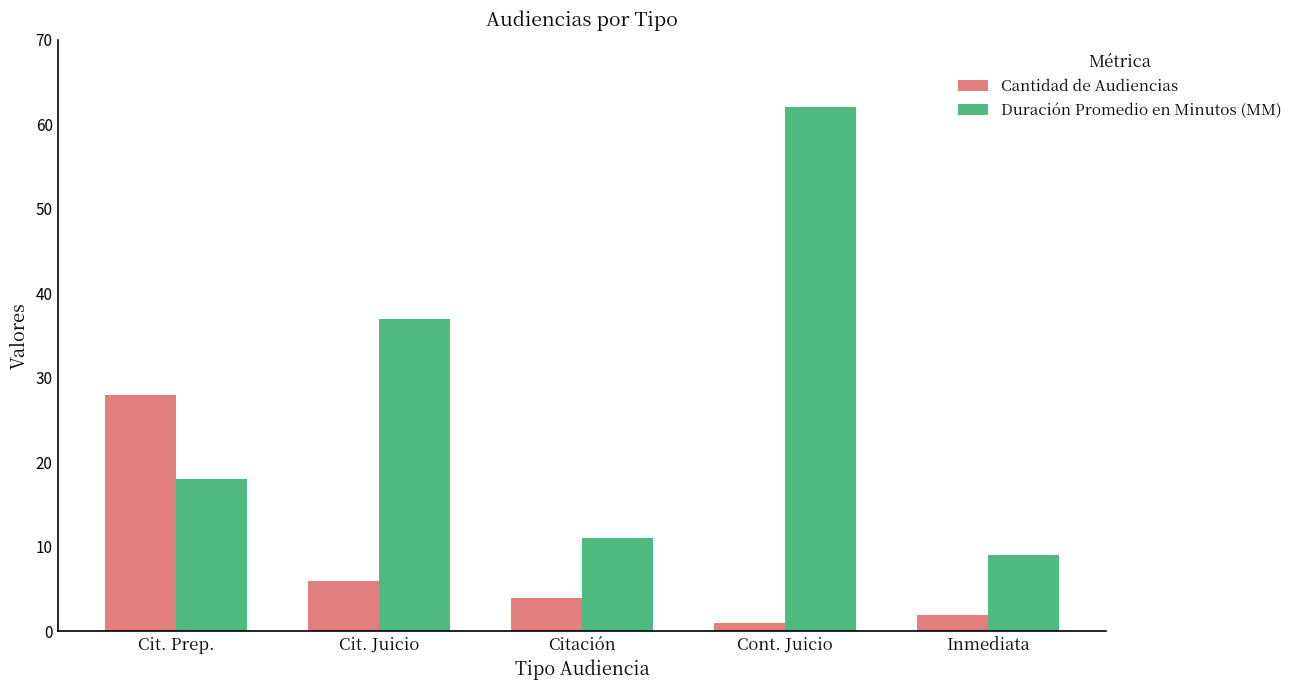

Which category has the lowest value across all series?

Cont. Juicio